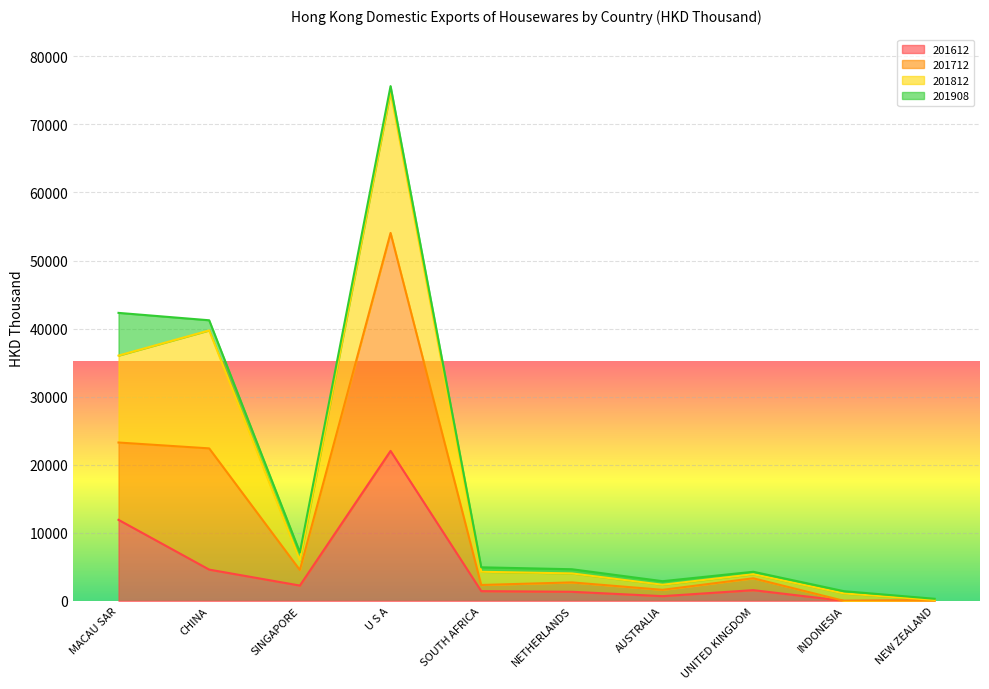

The 201612 series shows -13625.7 at INDONESIA. True or false?

False